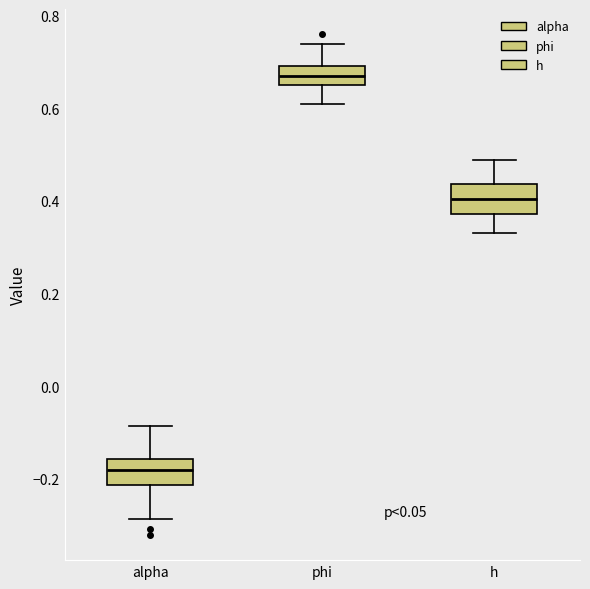

Reading left to right, transcribe this box plot: for each box, give where its median line is, the range the box spans, and where its two whiskers end, as read against the y-axis. The values are not printed on the chart, so give them approximately, as read against the axis.

alpha: median -0.18, box -0.22 to -0.16, whiskers -0.28 to -0.08
phi: median 0.66, box 0.64 to 0.70, whiskers 0.60 to 0.74
h: median 0.40, box 0.38 to 0.44, whiskers 0.34 to 0.48